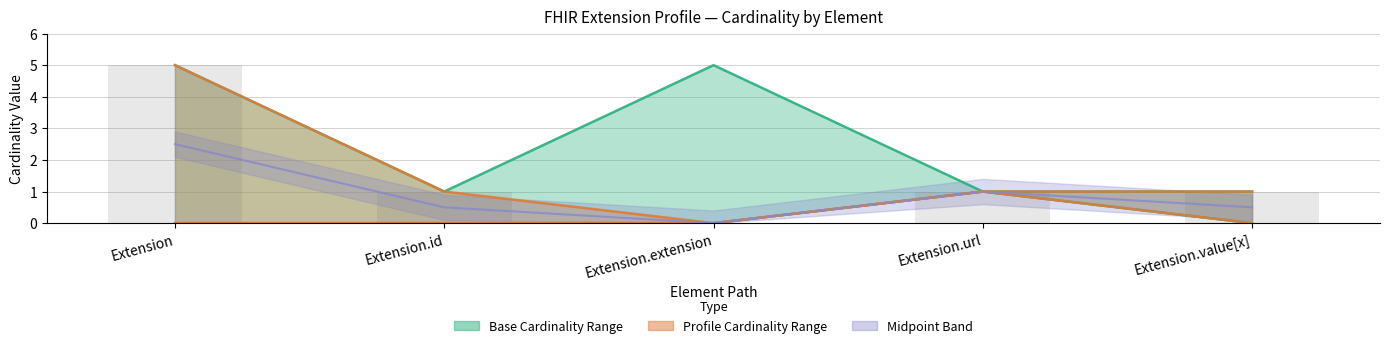

What is the difference between the second highest and second lowest values in the Base Max_numeric series?

4